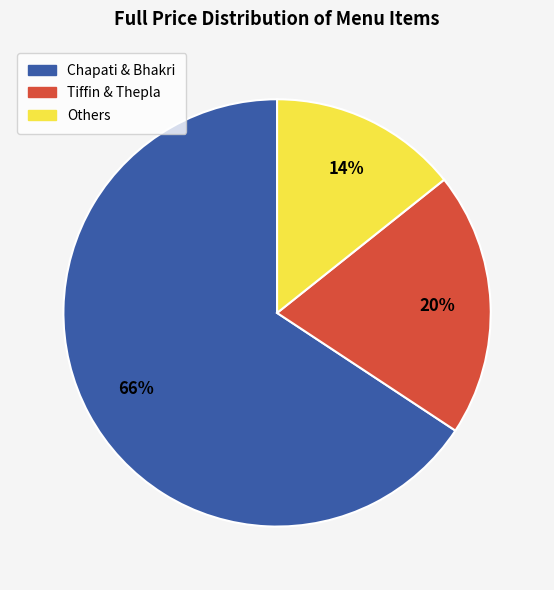

Do Tiffin & Thepla and Others together represent more than half of the pie?

No